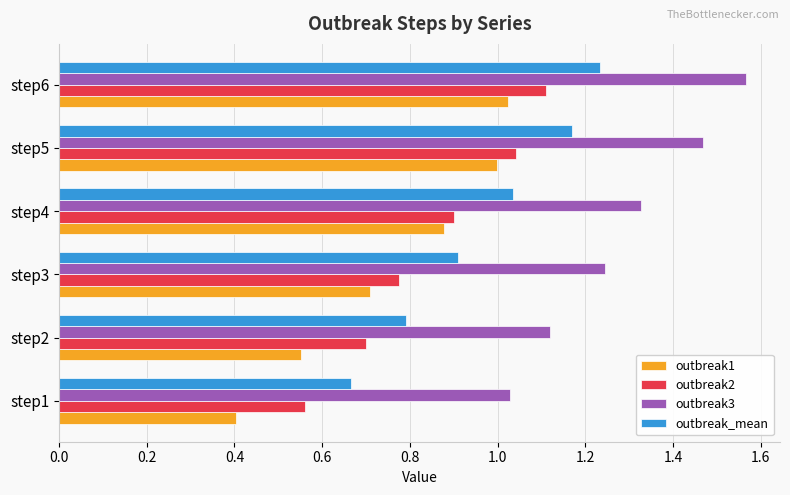

Which series has the largest range (max minus min)?

outbreak1